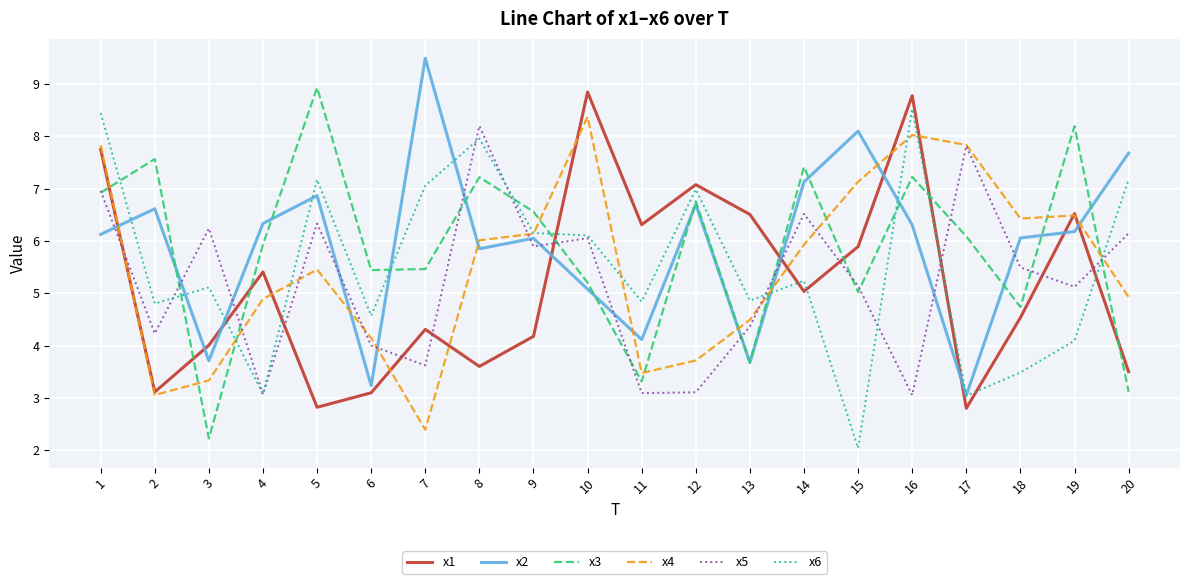

Between 1 and 19, which series saw the biggest shift?

x6